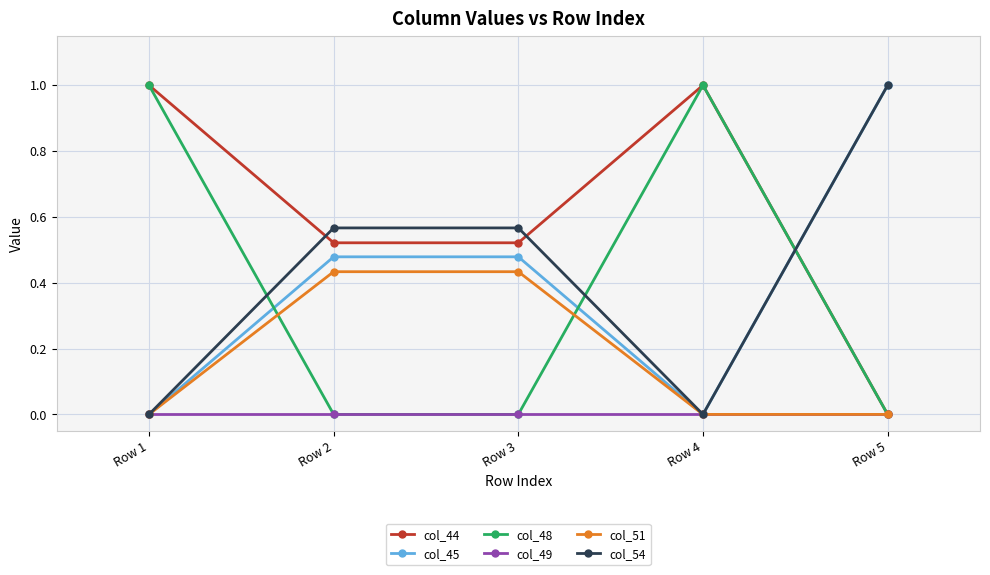

Count the number of categories in the chart.

5